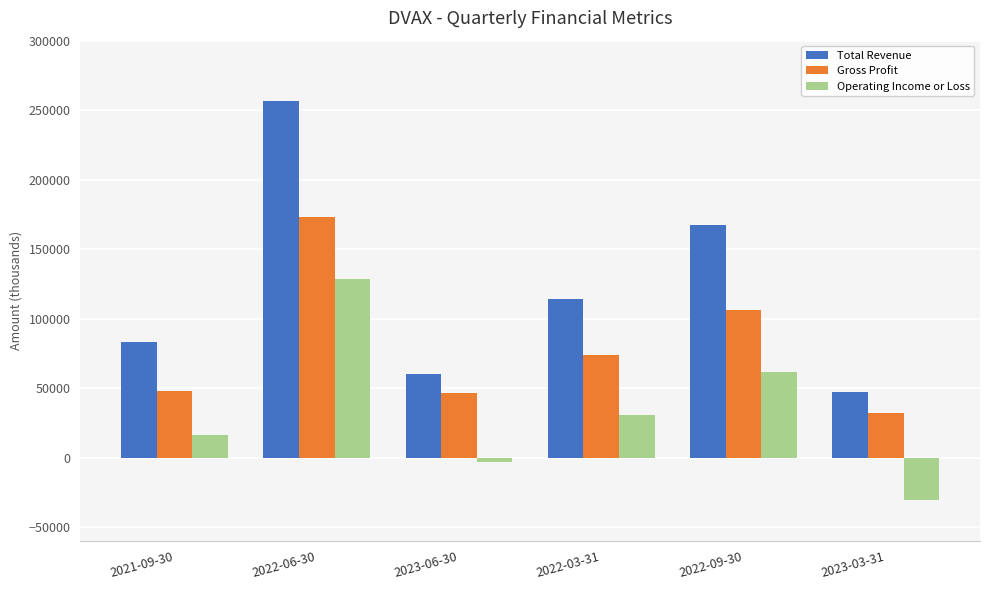

Rank the series at 2023-03-31 from highest to lowest value.

Total Revenue, Gross Profit, Operating Income or Loss